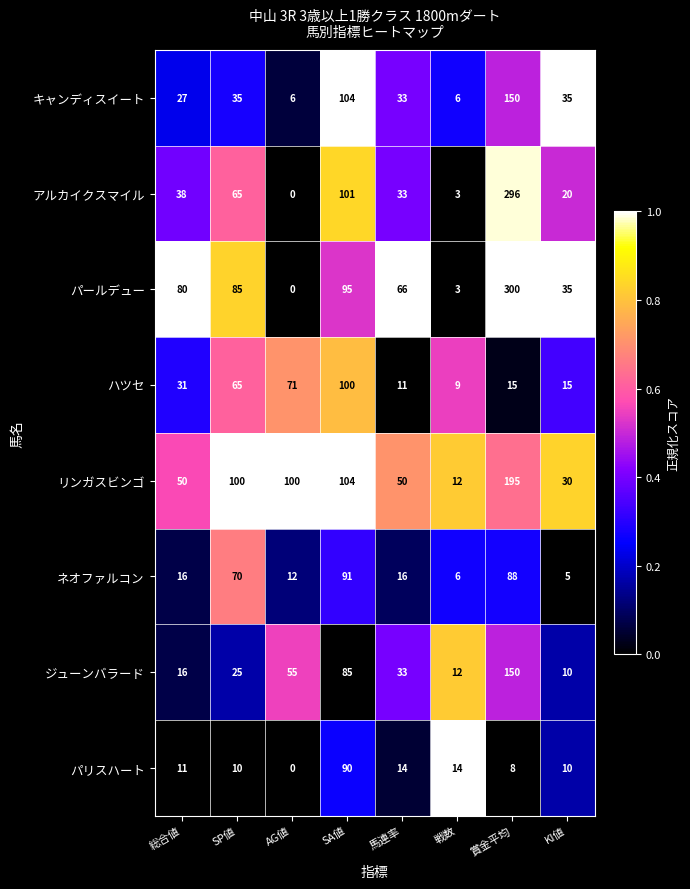

What is the total value across all series at AG値?

244